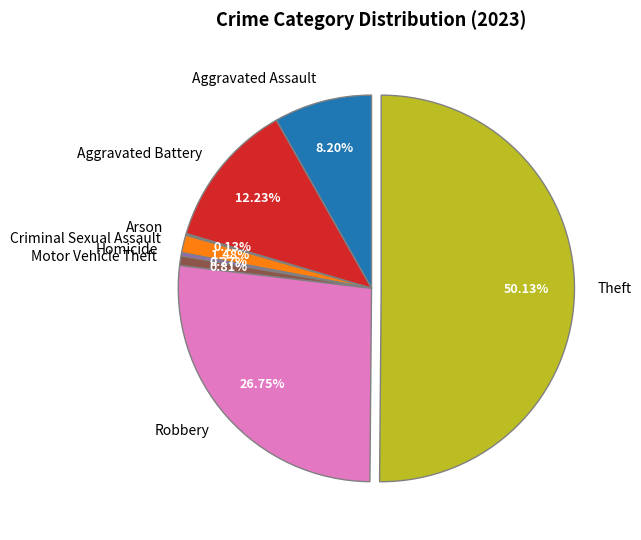

Between Aggravated Battery and Criminal Sexual Assault, which is larger?

Aggravated Battery